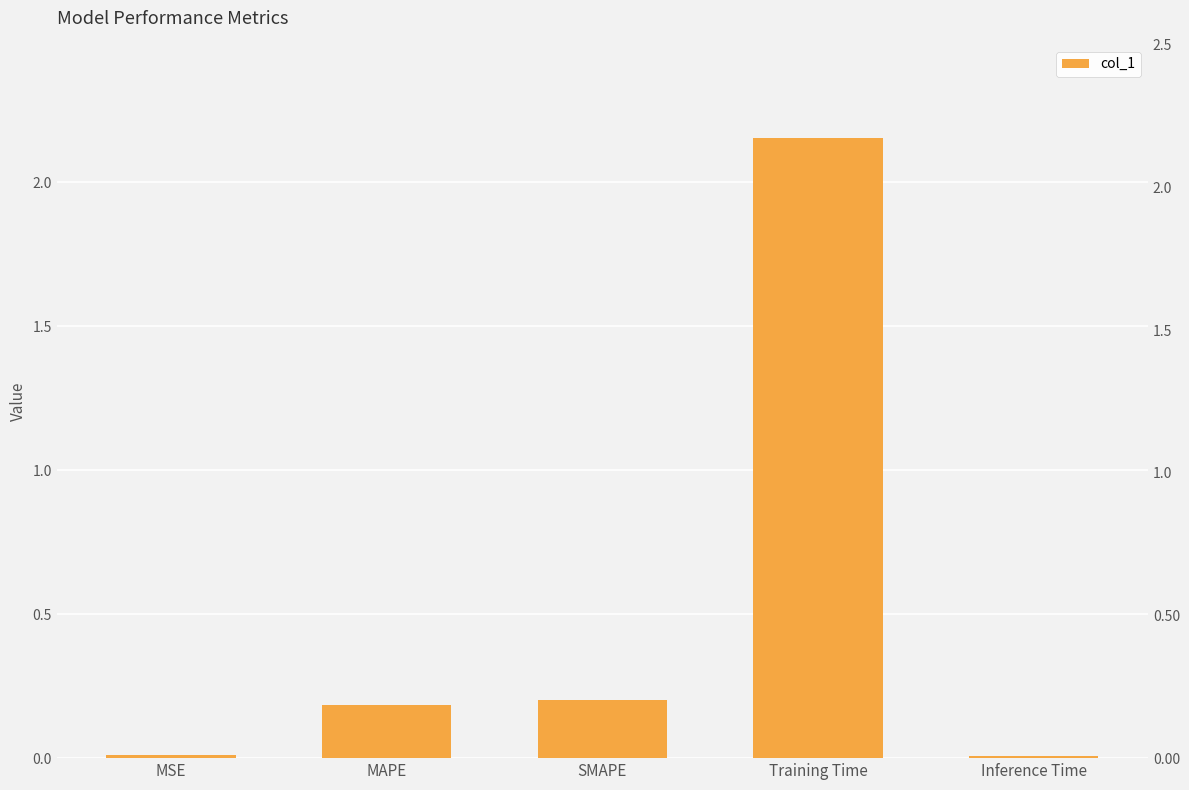

Does the chart contain any negative values?

No